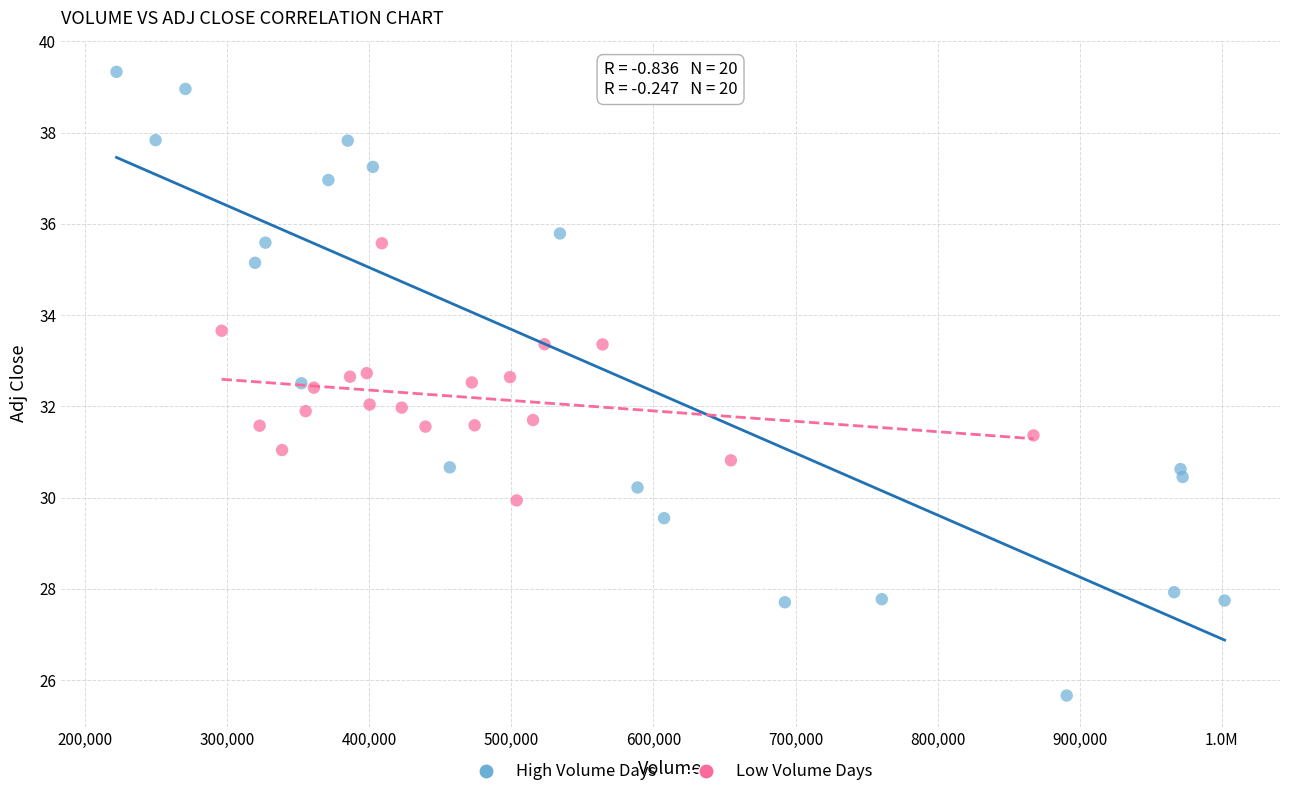

Which series reaches the minimum Y coordinate?

High Volume Days